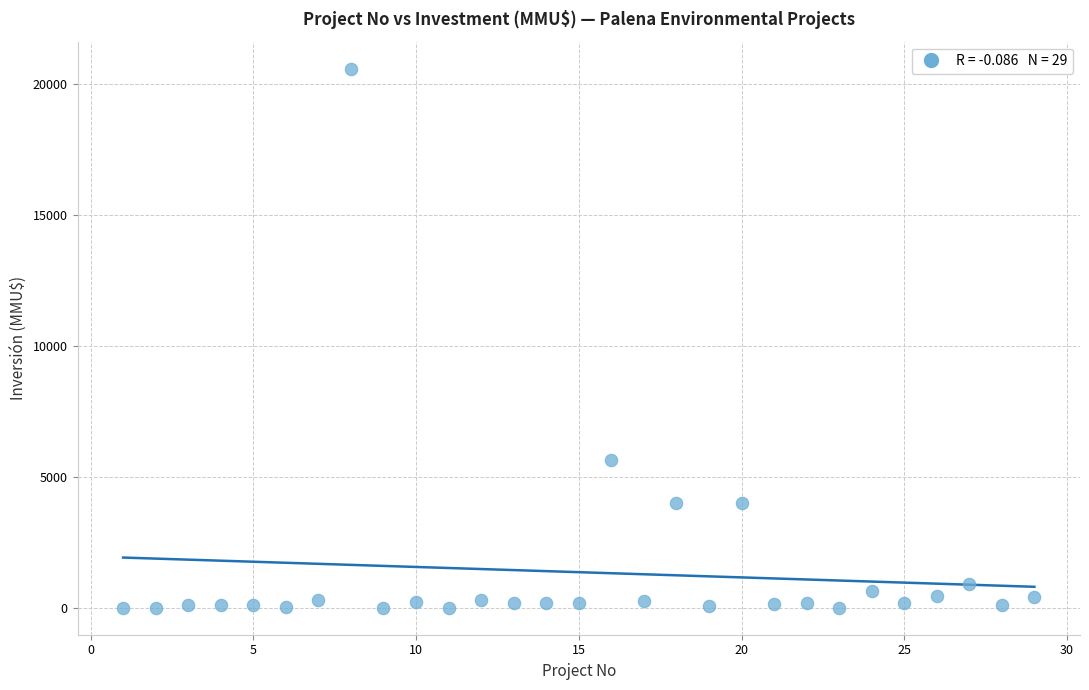

What is the range of Y values (max minus min)?

20605